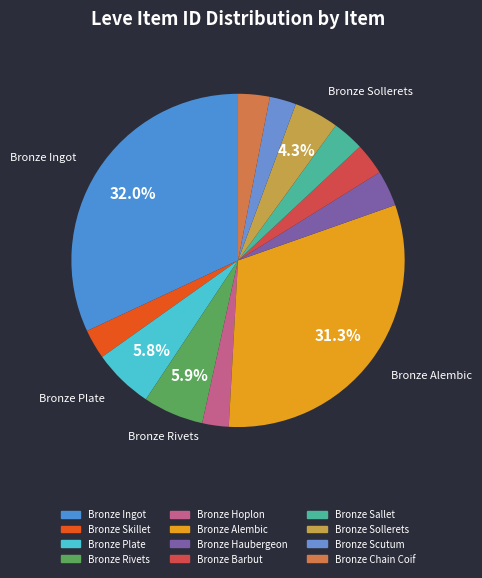

Is Bronze Hoplon the majority of the pie?

No